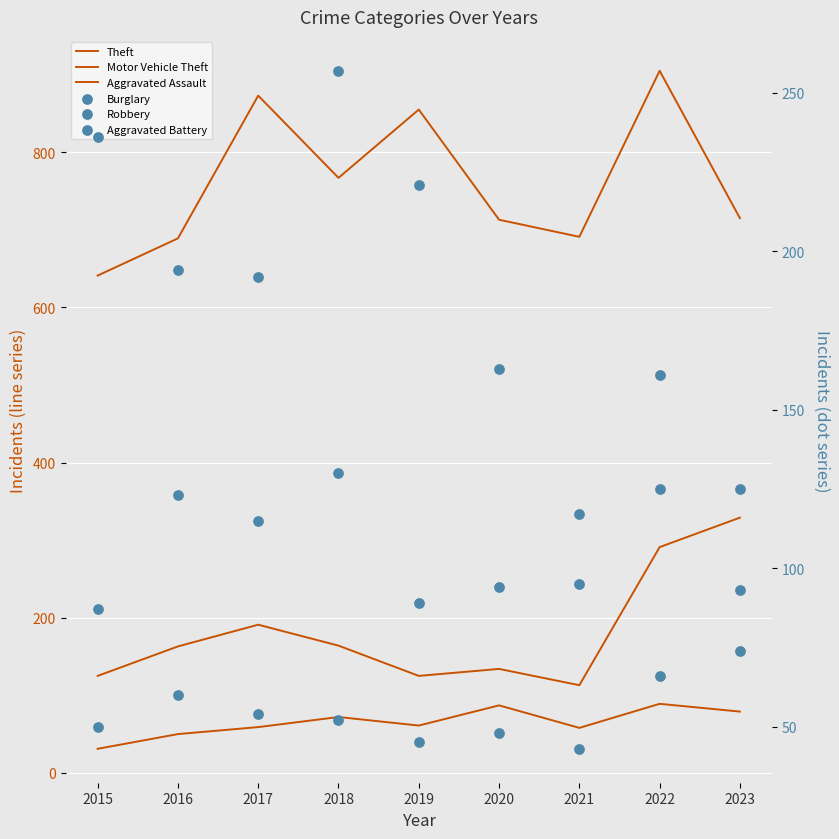

Which series has the widest spread of Y values?

Theft